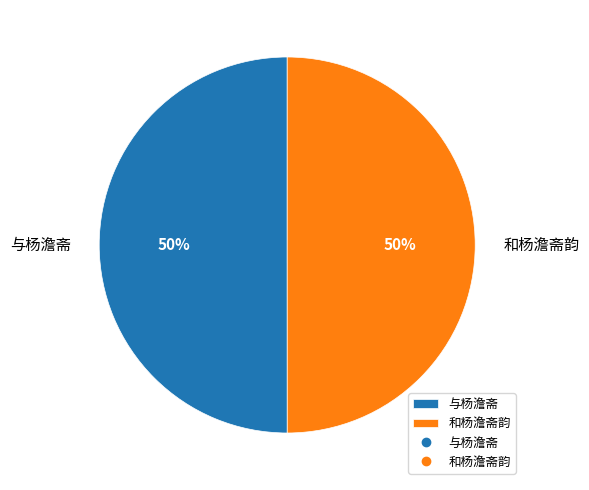

To the nearest percent, what is the combined percentage of 与杨澹斋 and 和杨澹斋韵?

100%